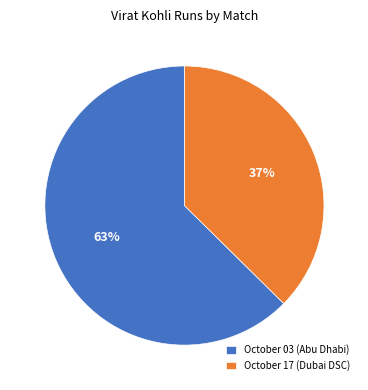

To the nearest percent, what is the combined percentage of October 17 (Dubai DSC) and October 03 (Abu Dhabi)?

100%